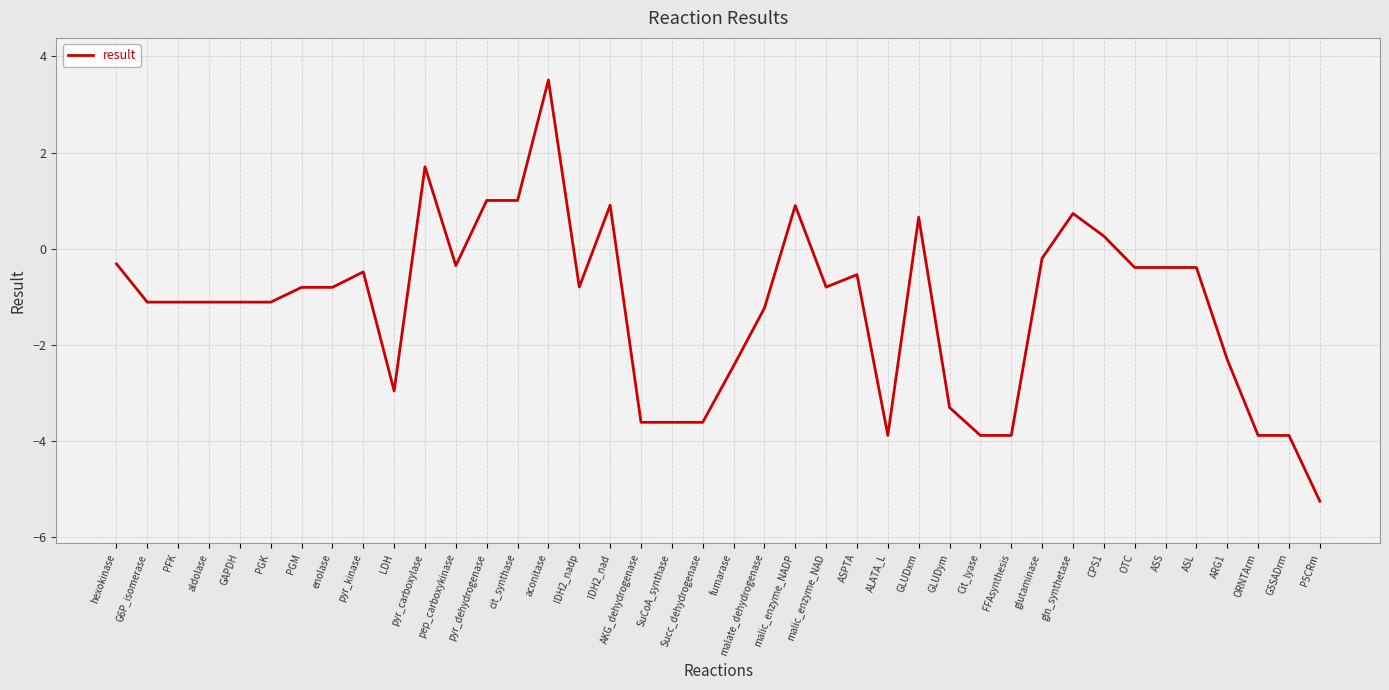

At which label does the data first exceed 0?

pyr_carboxylase